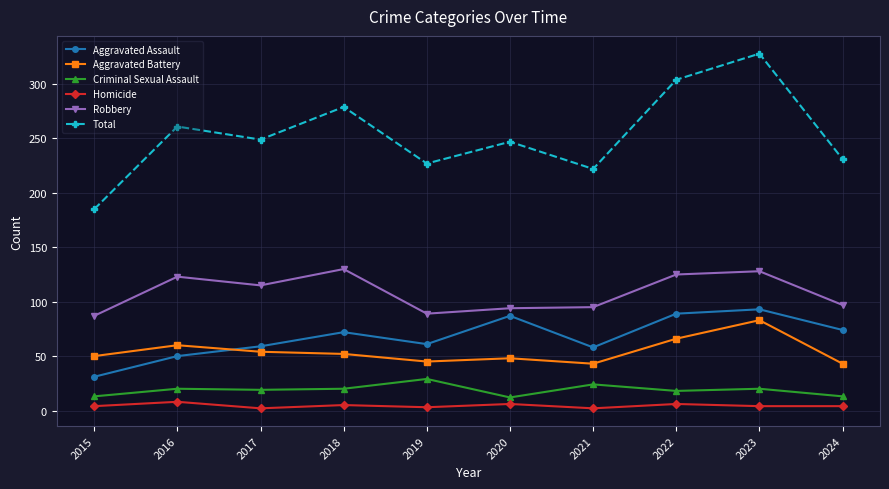

True or false: Criminal Sexual Assault and Total intersect in this chart.

False